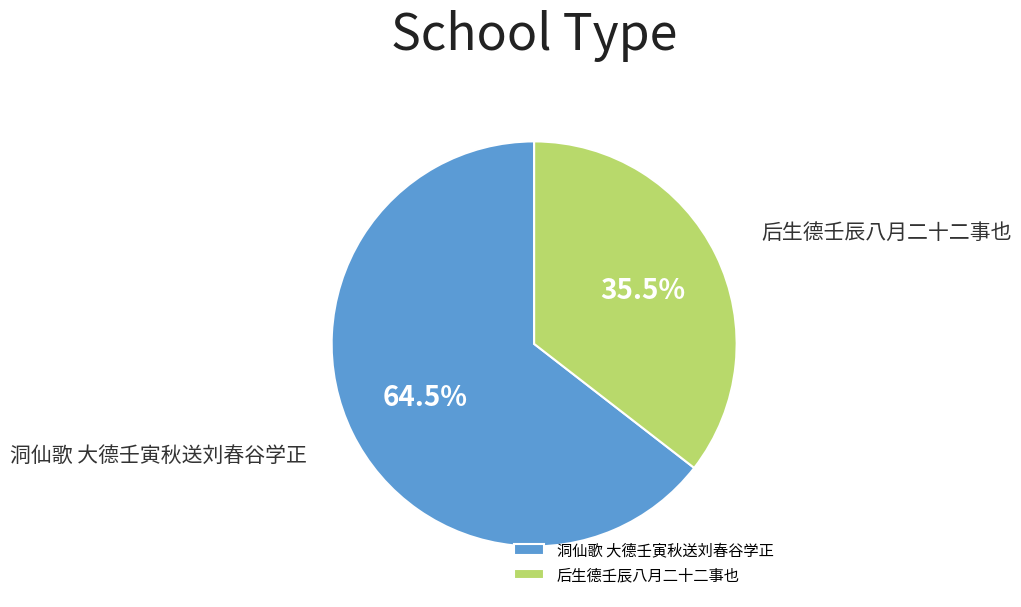

Approximately how many times larger is the value at 洞仙歌 大德壬寅秋送刘春谷学正 compared to 后生德壬辰八月二十二事也?

1.8